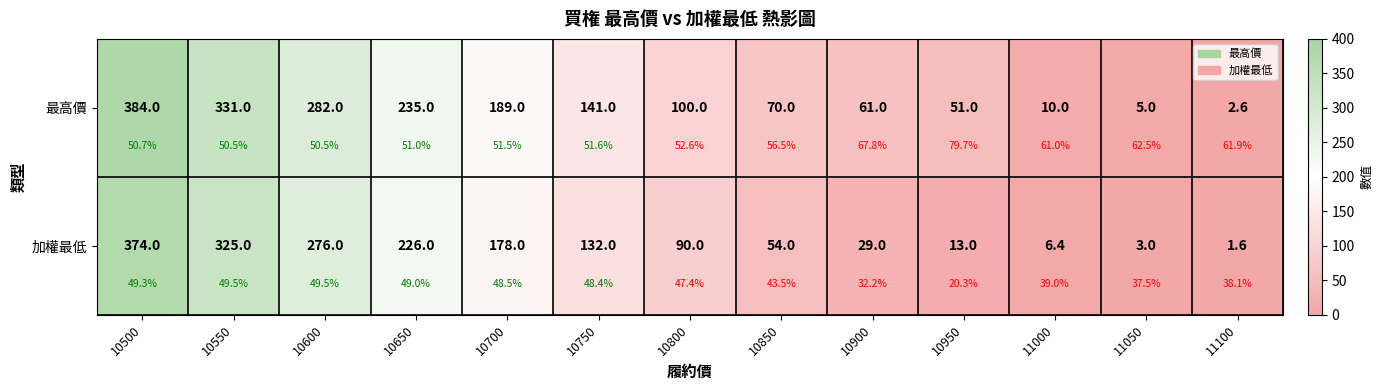

What is the difference between the 最高價 values at 10900 and 10700?

128.0